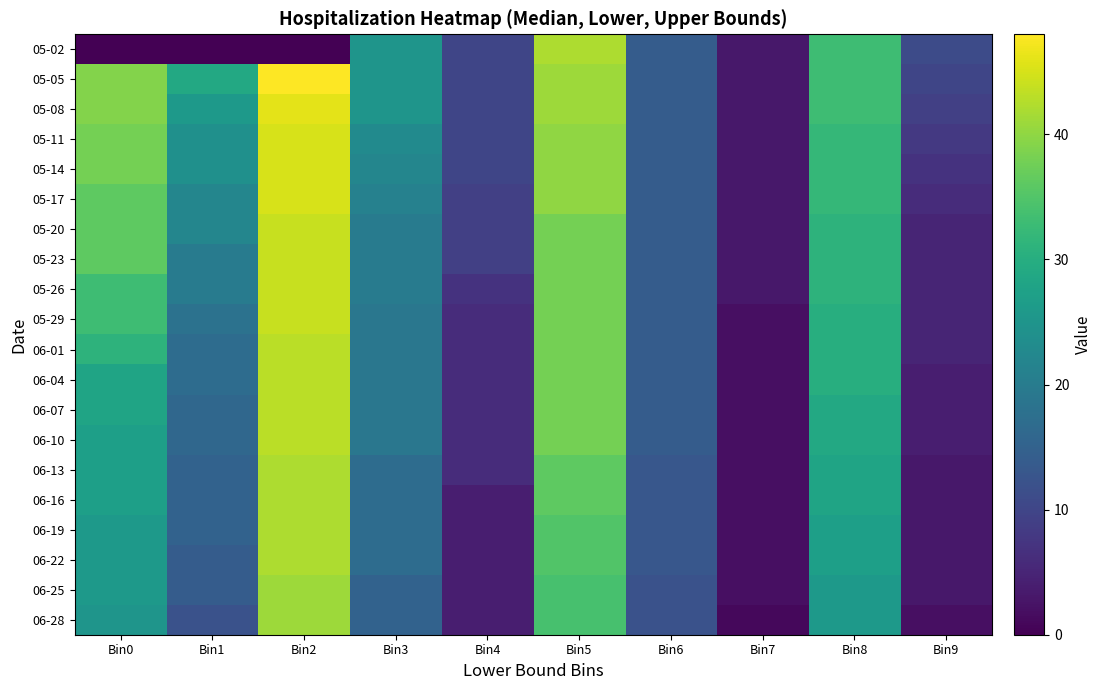

At how many categories does at least one series exceed 20?

6